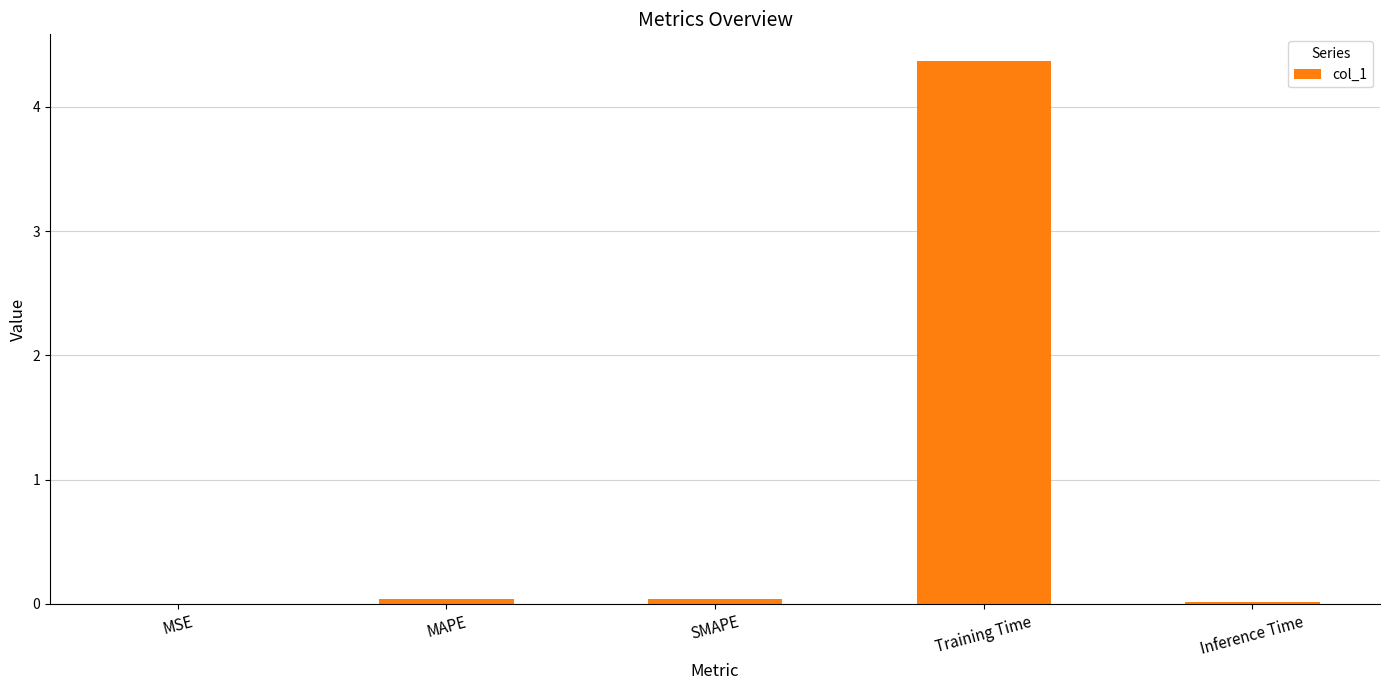

Is it true that the value at Training Time is 4.4?

True